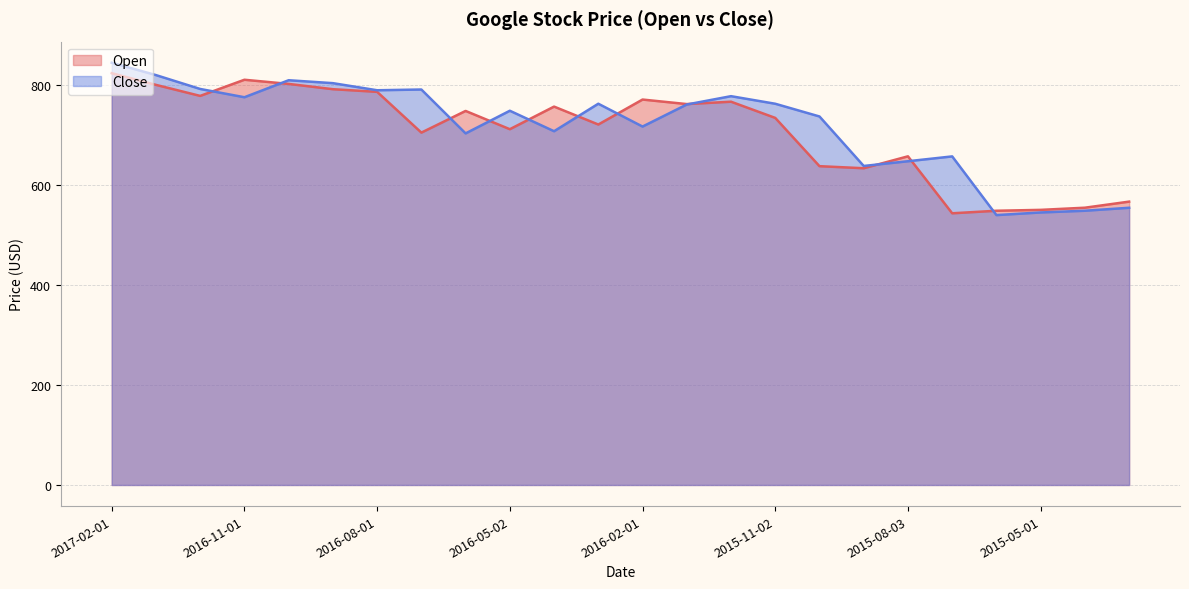

At which category does Close reach its first local peak?

2016-10-03